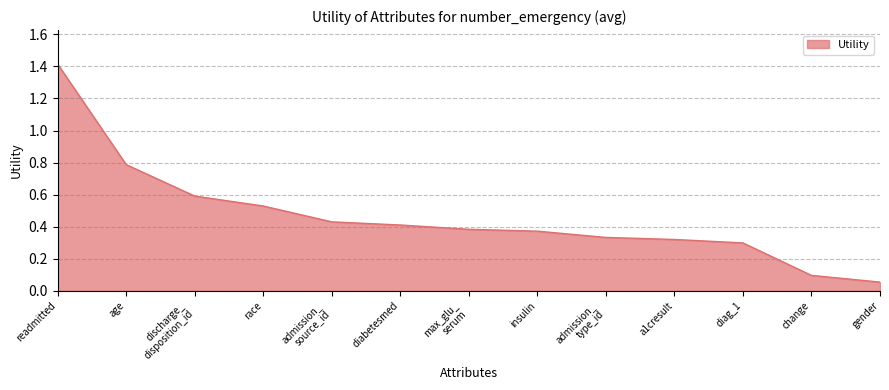

What is the difference between the second highest and minimum values?

0.7